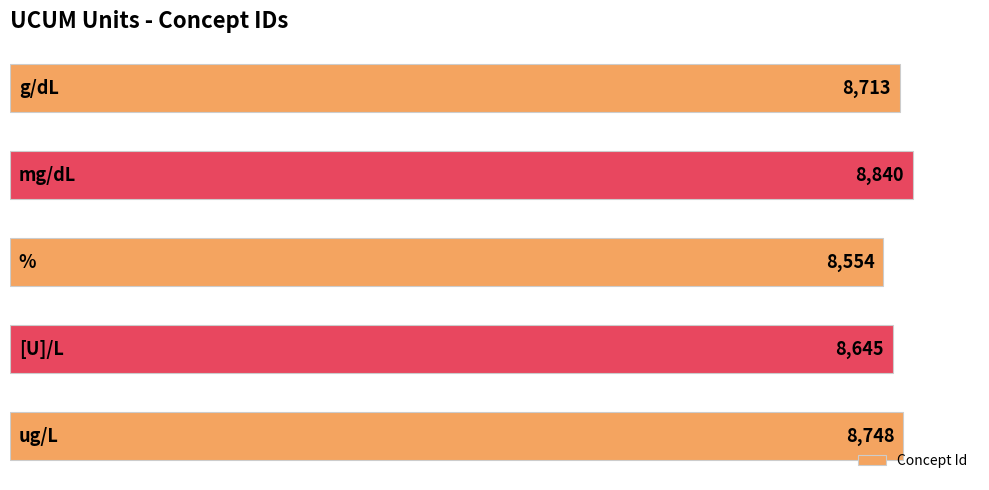

Count the values in the range 8645 to 8748.

3